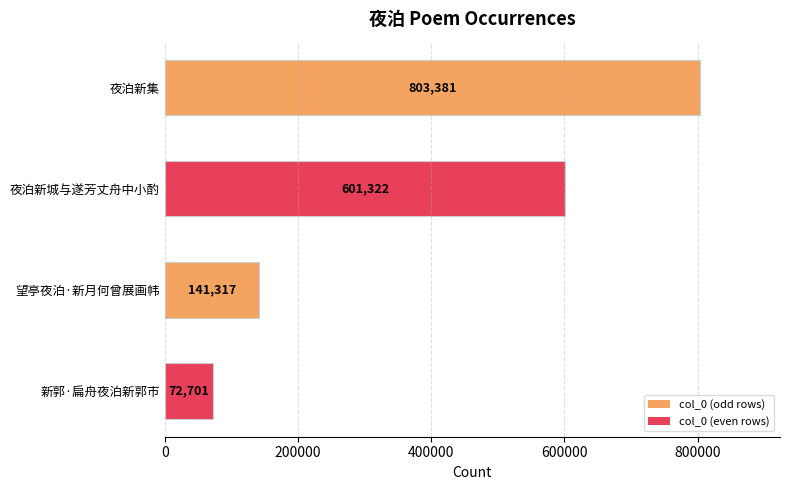

The chart shows a value of 141317 at 望亭夜泊·新月何曾展画帏. True or false?

True